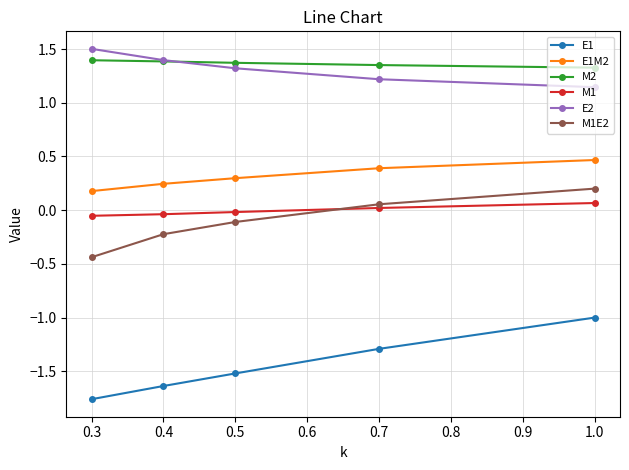

Where is M1E2 nearest to the value 0?

0.7